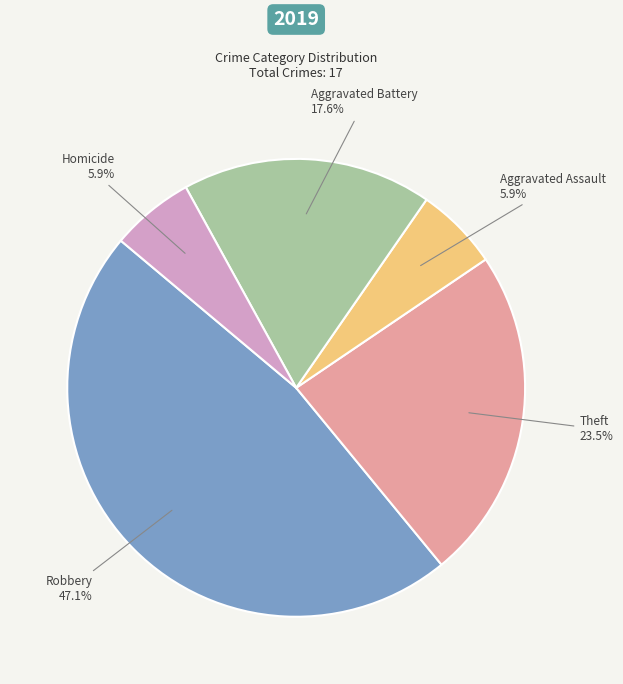

Is there any slice that represents more than half of the pie?

No